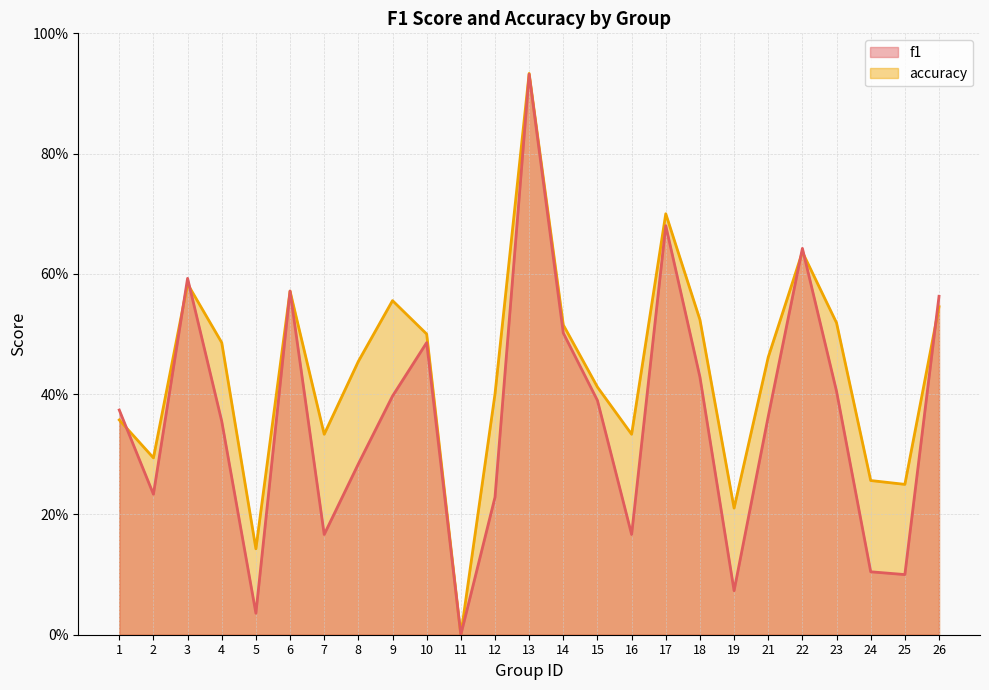

Where is the first local maximum for accuracy?

3